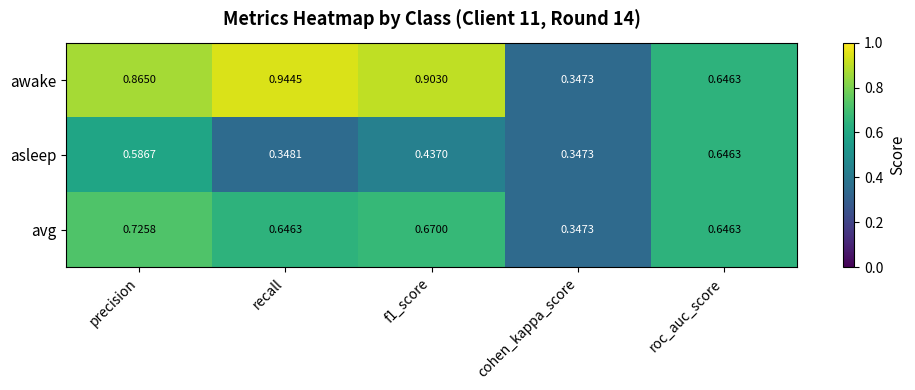

At how many categories does at least one series exceed 0?

5